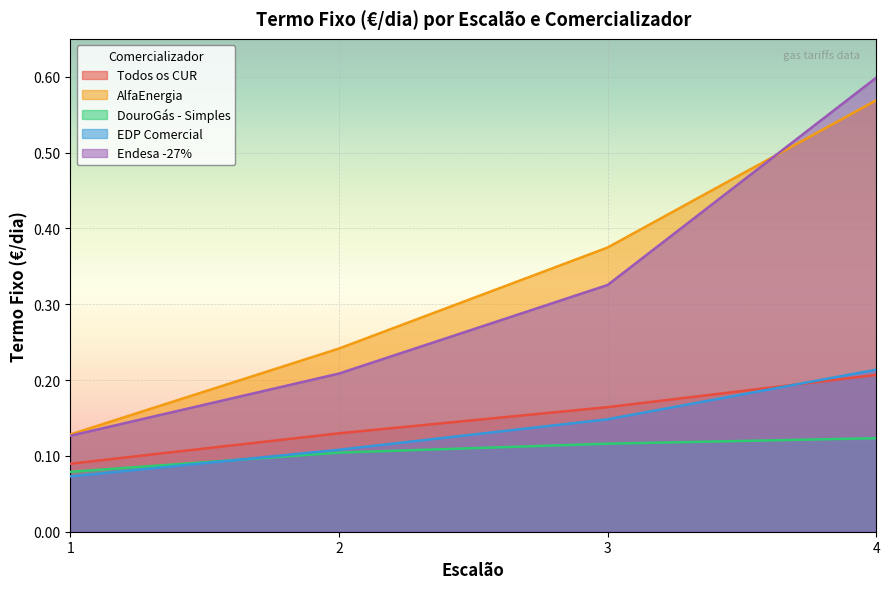

At 4, list the series in order from smallest to largest.

DouroGás - Simples, Todos os CUR, EDP Comercial, AlfaEnergia, Endesa -27%